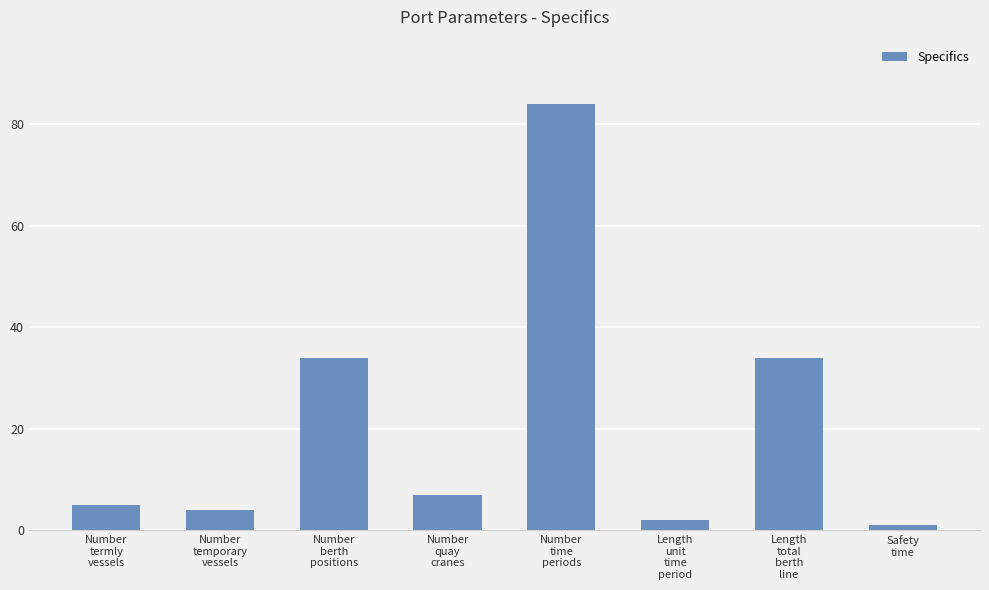

What is the sum of all values?

171